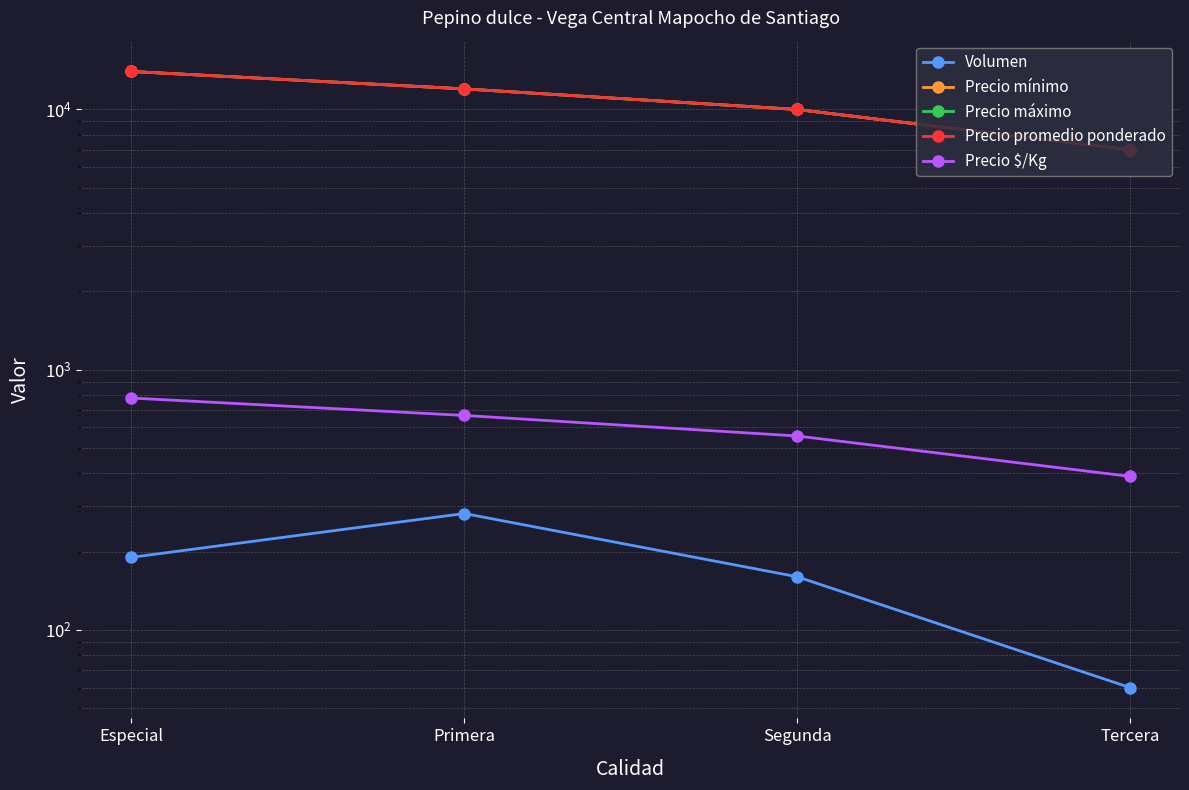

What is the difference between the Volumen values at Especial and Segunda?

30